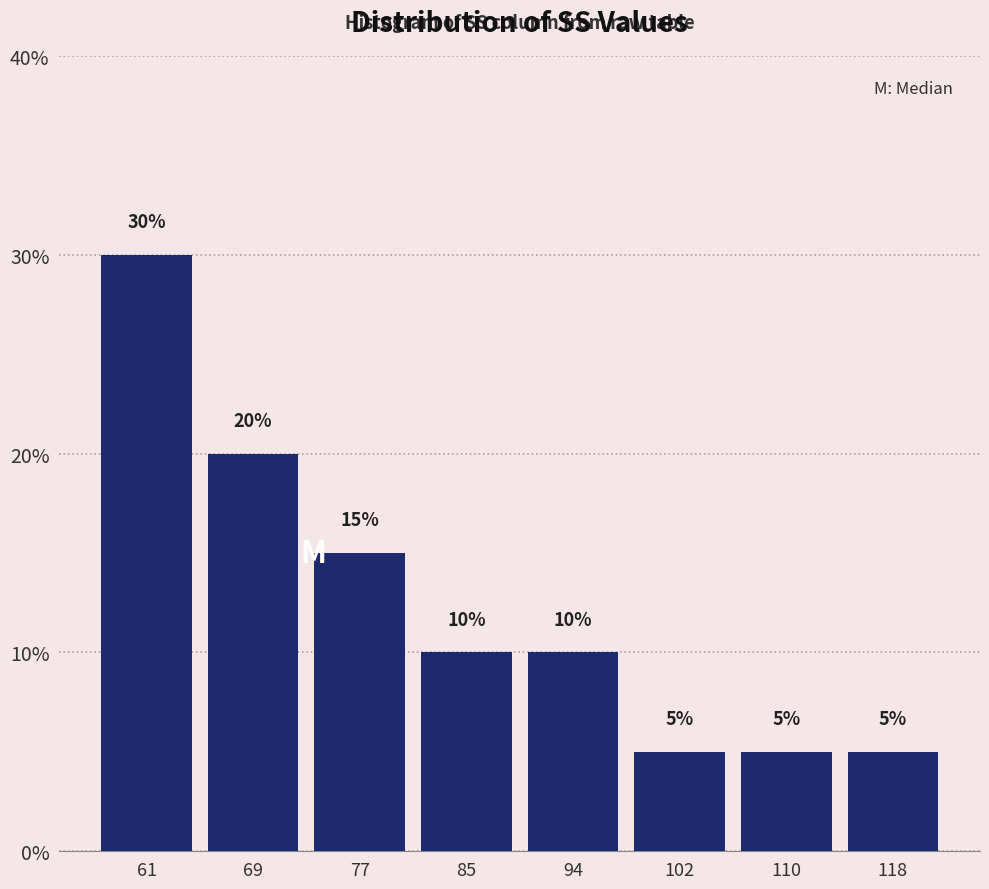

Reading right to left, what are all the values shown in this chart?

118=5	110=5	102=5	94=10	85=10	77=15	69=20	61=30